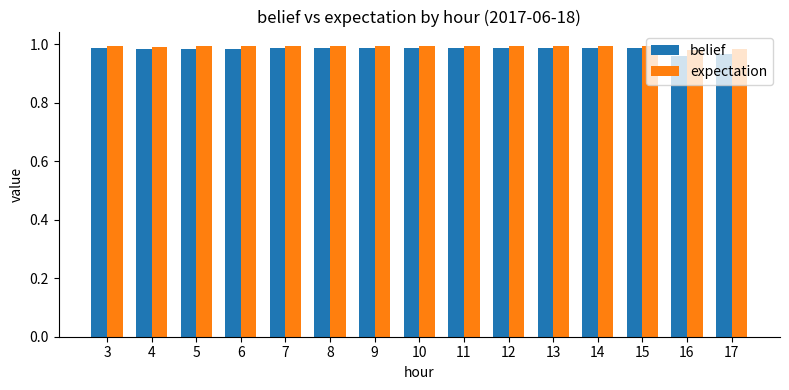

At how many categories does at least one series exceed 0?

15